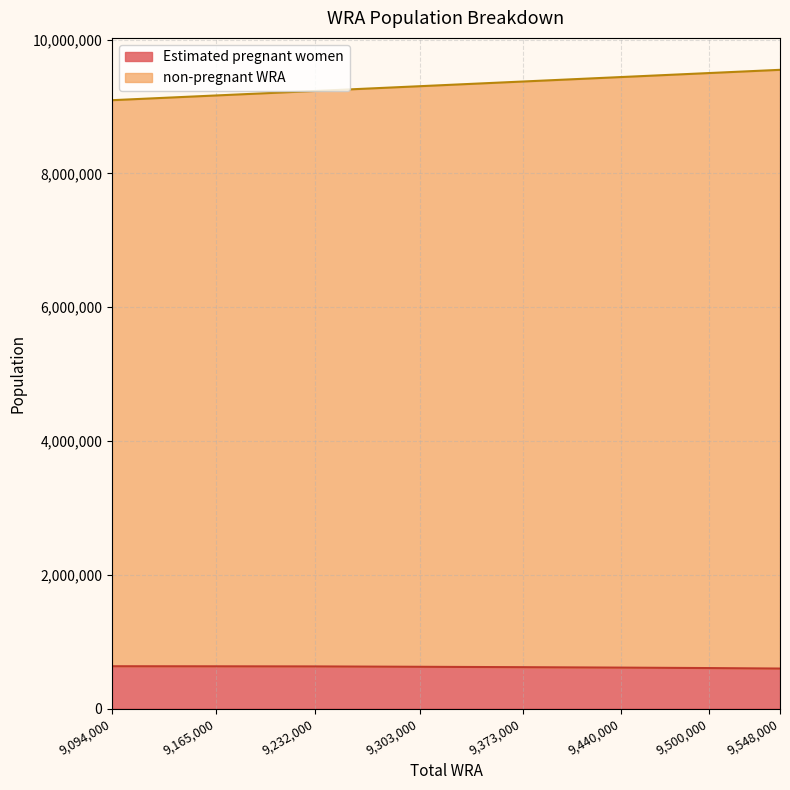

Is the value of non-pregnant WRA at 9373000 greater than the value of Estimated pregnant women at 9373000?

Yes